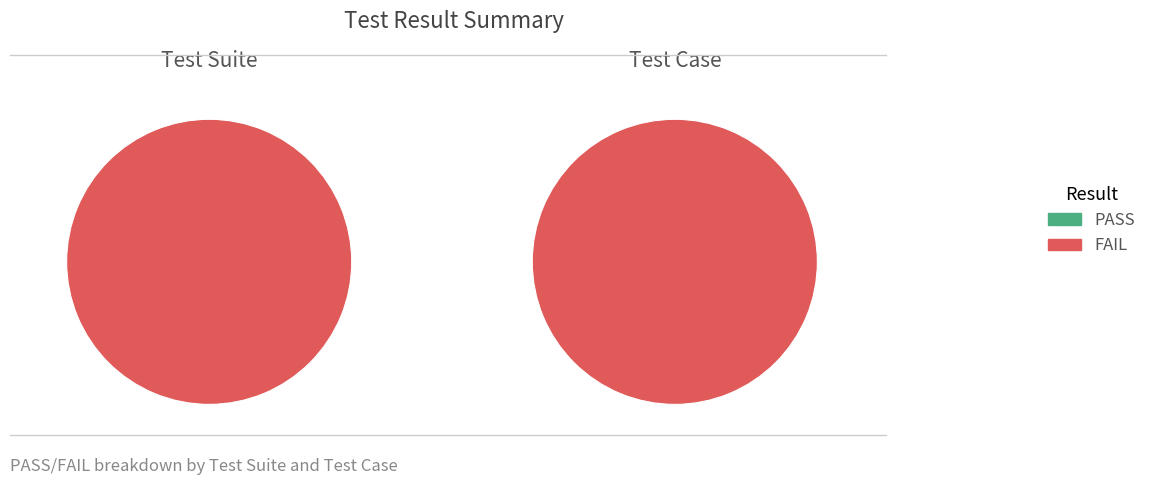

Rank the series by their maximum value, from highest to lowest.

FAIL, PASS